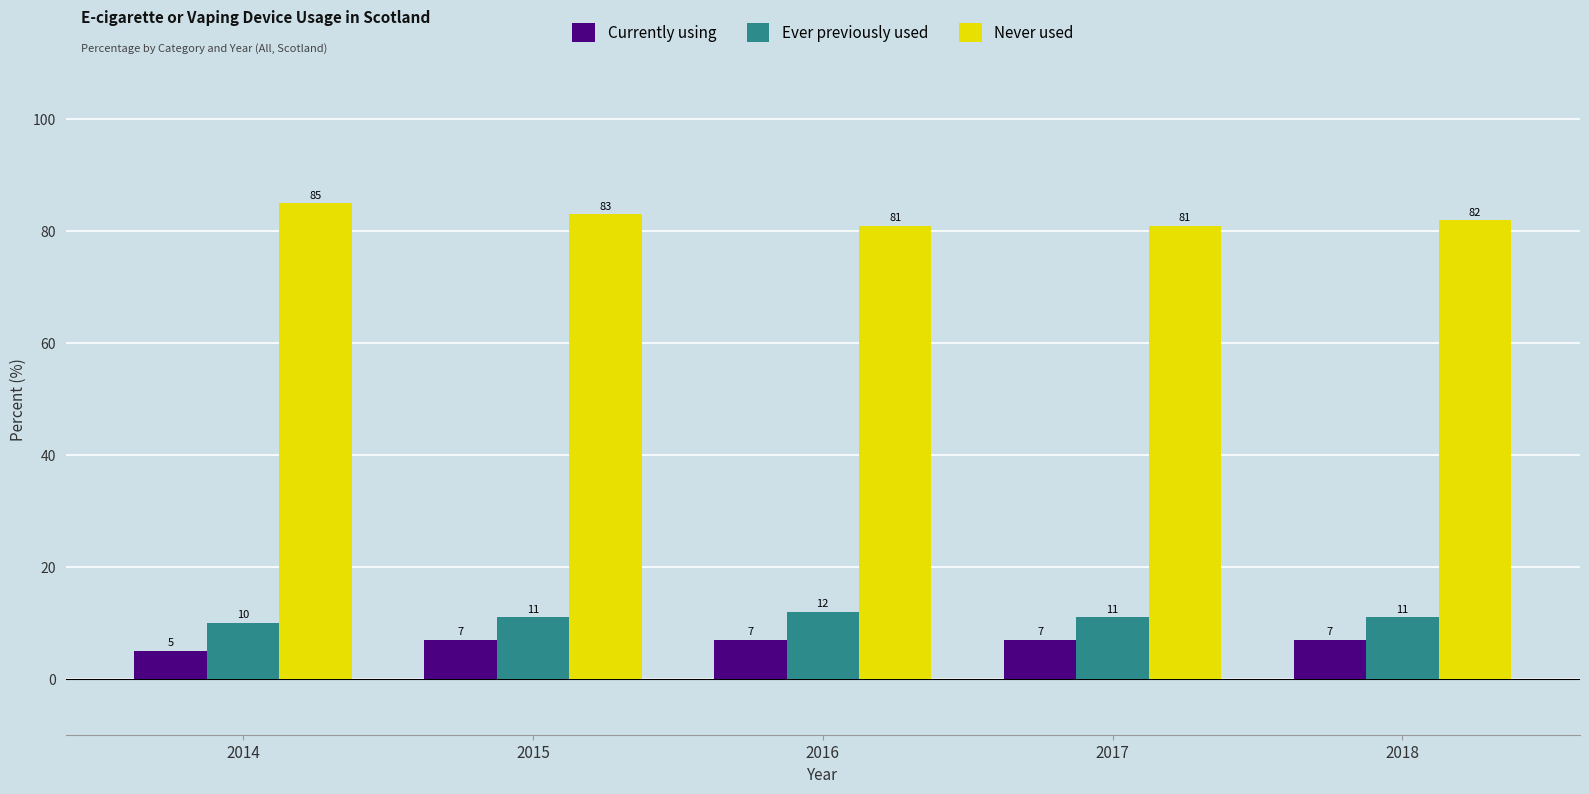

At which label does Ever previously used reach its peak?

2016